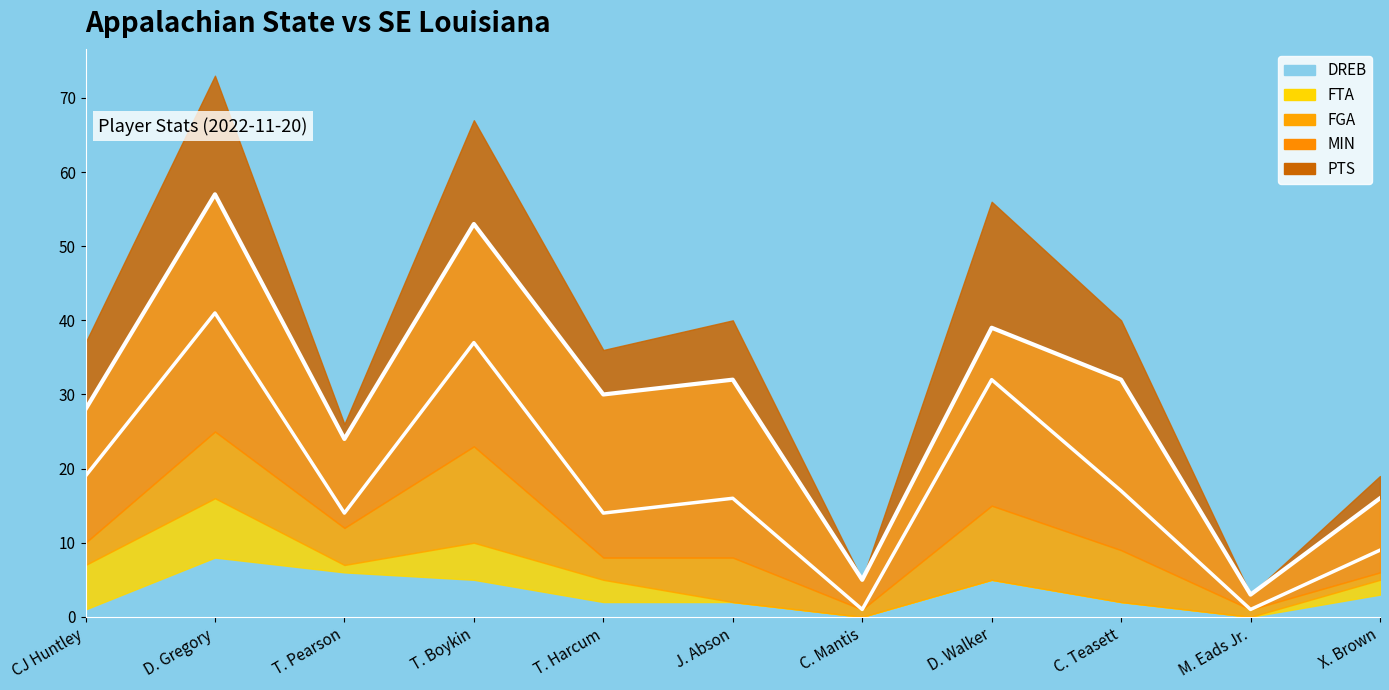

Where is the first local minimum for DREB?

C. Mantis